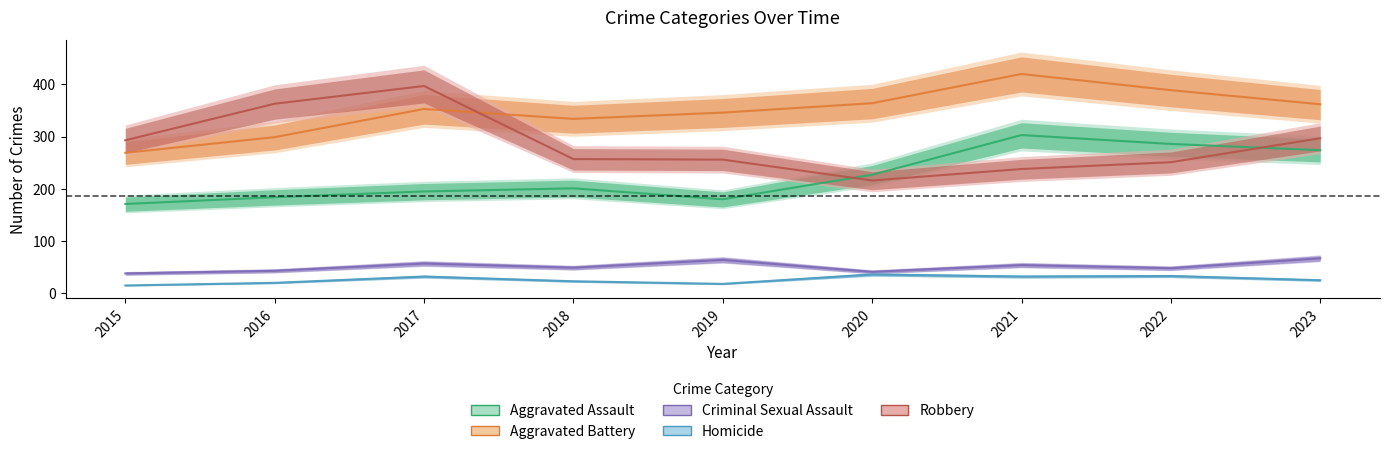

What is the sum of the Aggravated Battery values at 2019 and 2023?

708